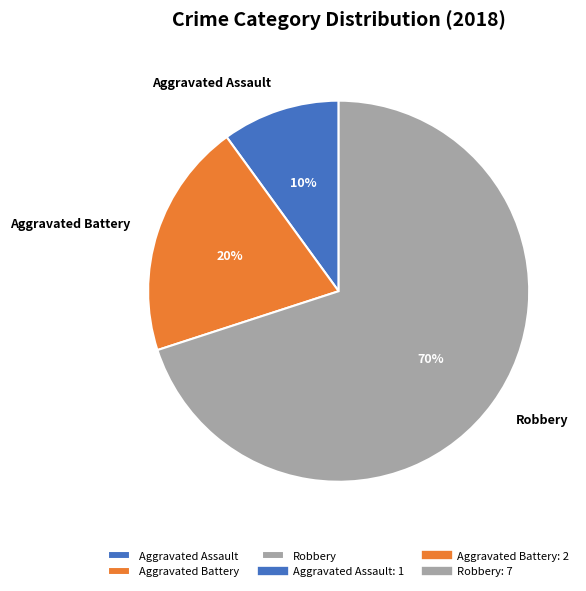

Is it true that Robbery is 70% of the pie?

True